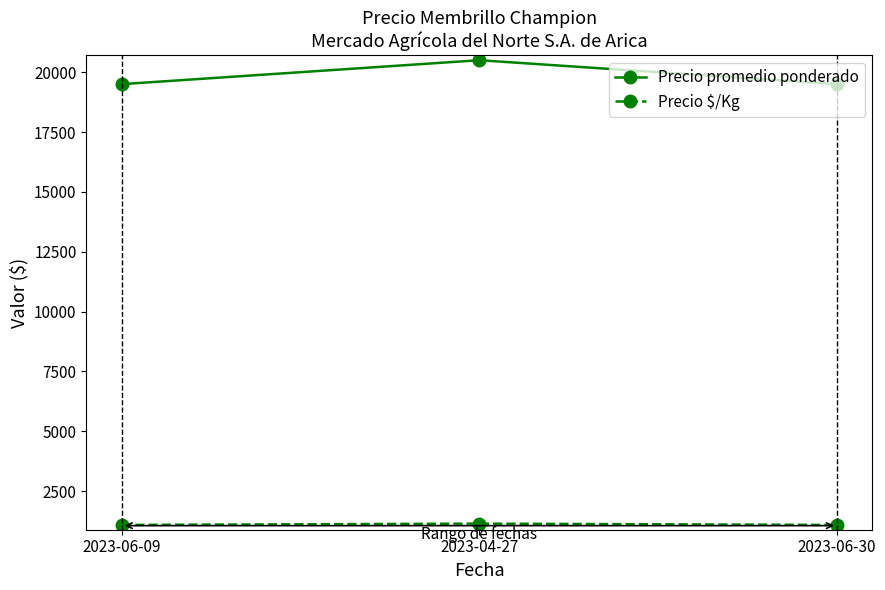

Rank the series by their maximum value, from highest to lowest.

Precio promedio ponderado, Precio $/Kg